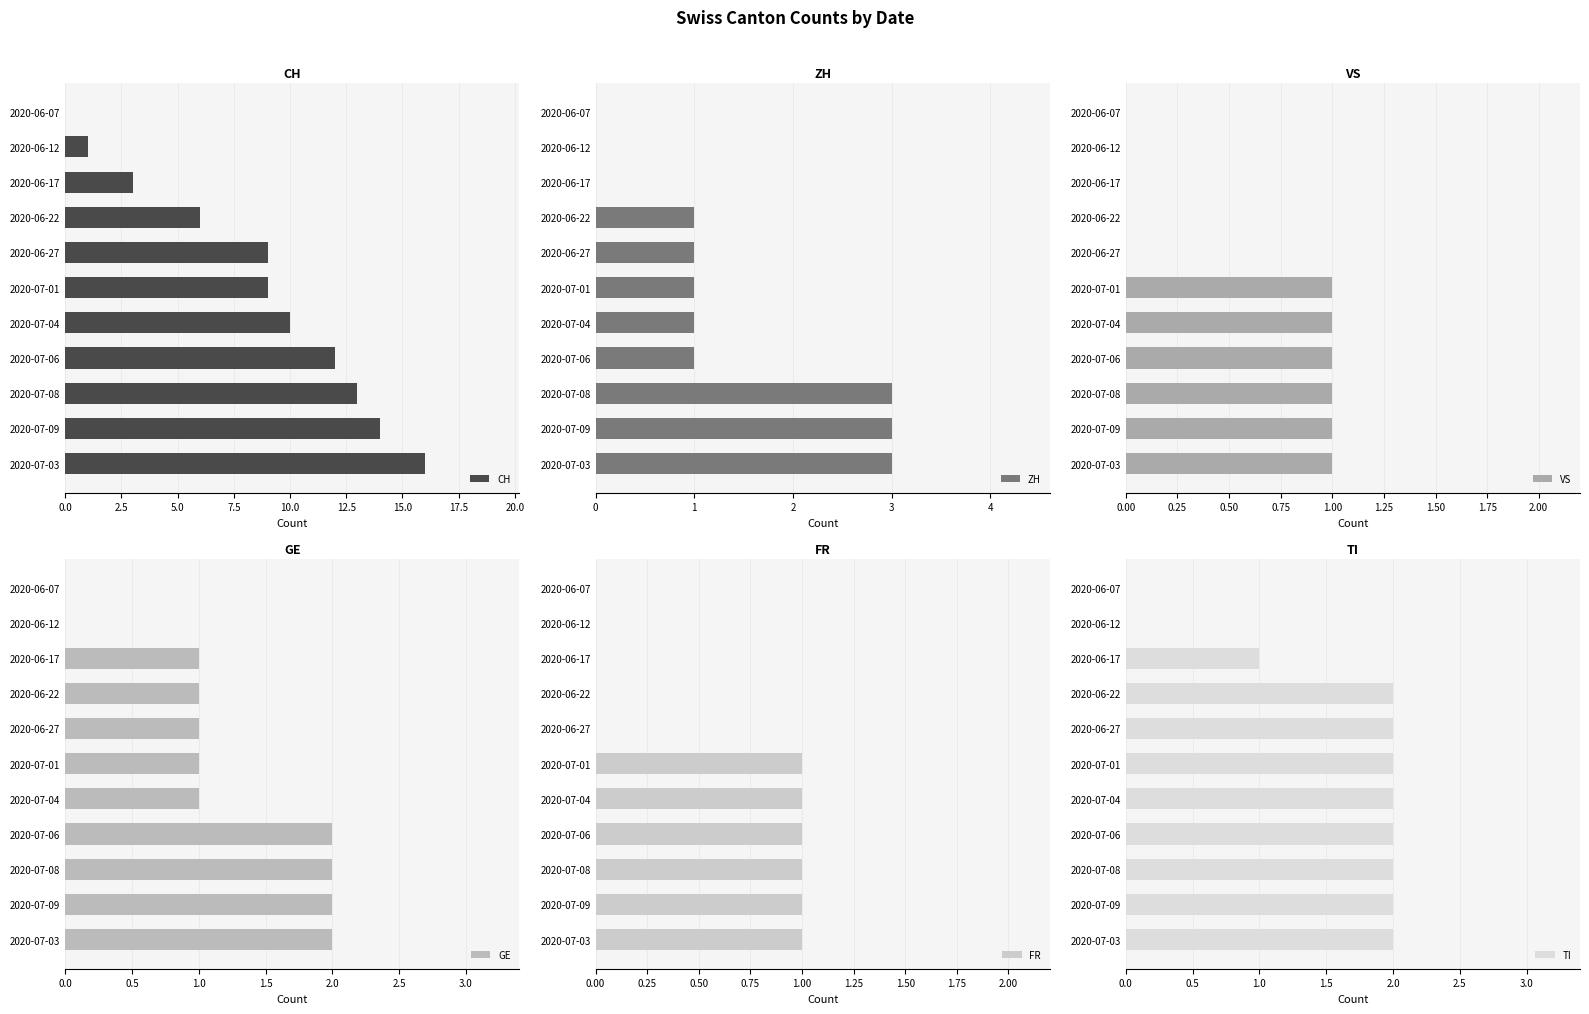

What is the maximum value for ZH?

3